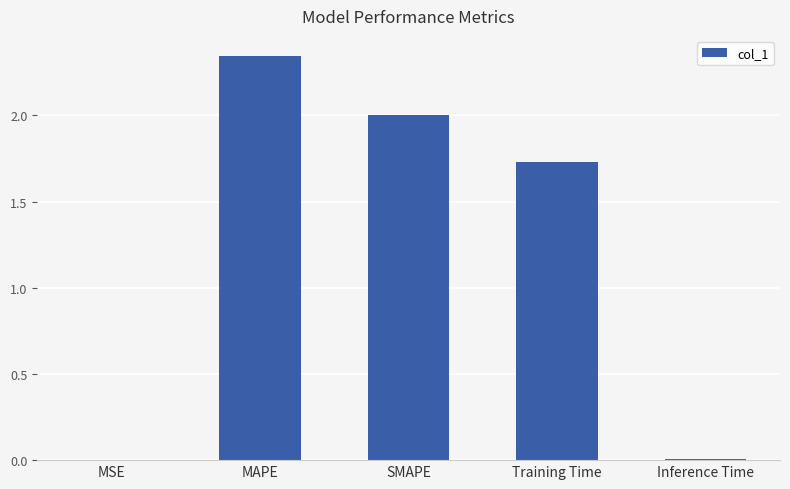

At which label does the data first exceed 1?

MAPE